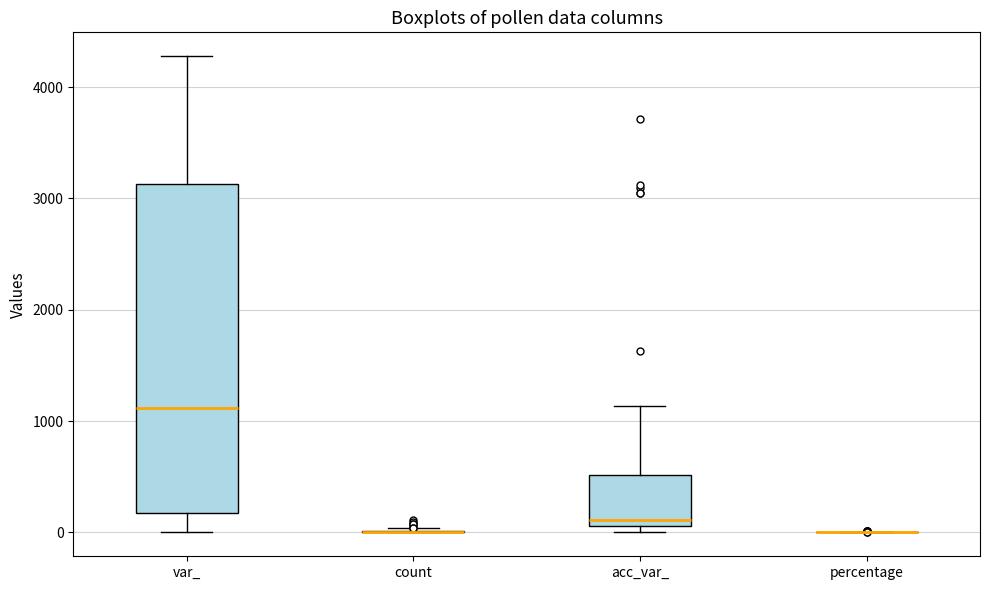

Reading left to right, transcribe this box plot: for each box, give where its median line is, the range the box spans, and where its two whiskers end, as read against the y-axis. The values are not printed on the chart, so give them approximately, as read against the axis.

var_: median 1100, box 200 to 3100, whiskers 0 to 4300
count: box collapsed to a line at 0, whiskers 0 to 0
acc_var_: median 100 (just above the box's lower edge), box 100 to 500, whiskers 0 to 1100
percentage: box collapsed to a line at 0, whiskers 0 to 0